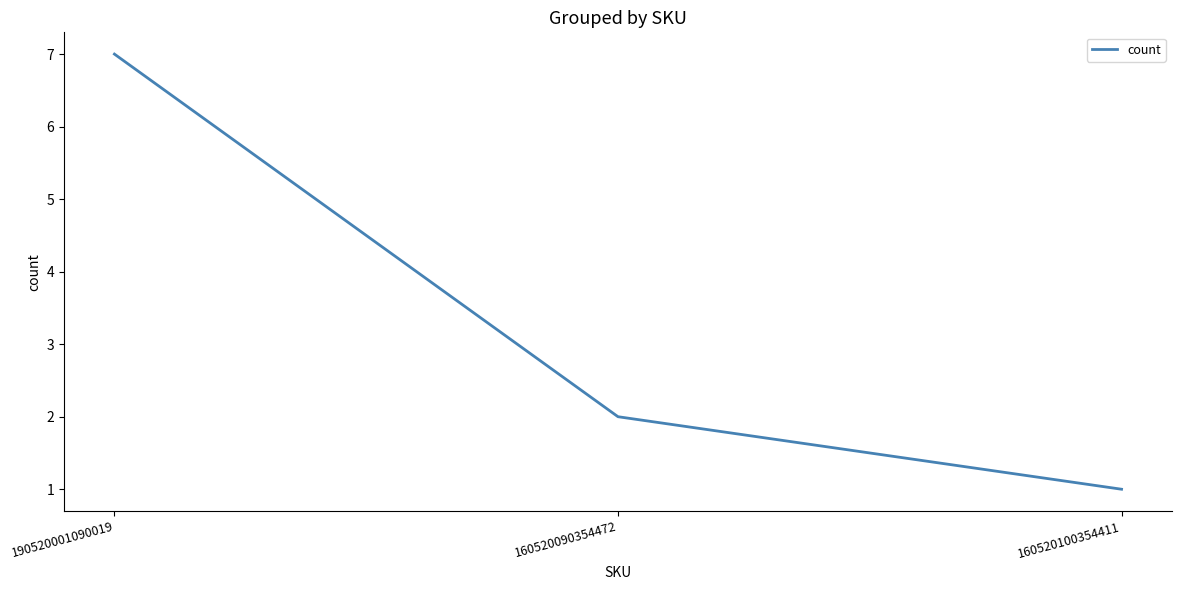

Approximately how many times larger is the value at 160520100354411 compared to 160520090354472?

0.5